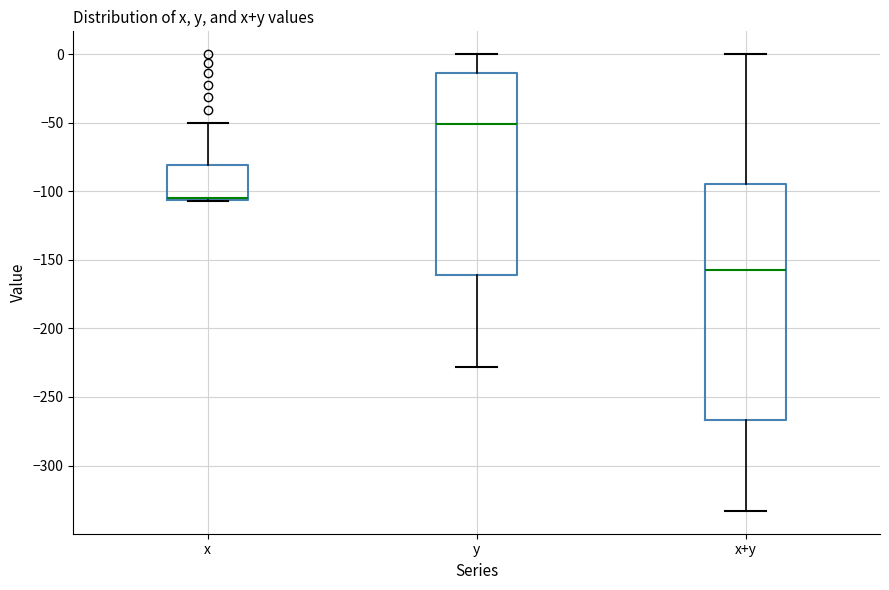

Reading left to right, read every box against the y-axis: the position of its median line, the range the box covers, and the ends of its whiskers. The values are not printed on the chart, so give them approximately, as read against the axis.

x: median -105 (drawn on the box's lower edge), box -105 to -80, whiskers -105 to -50
y: median -50, box -160 to -15, whiskers -230 to 0
x+y: median -155, box -265 to -95, whiskers -335 to 0